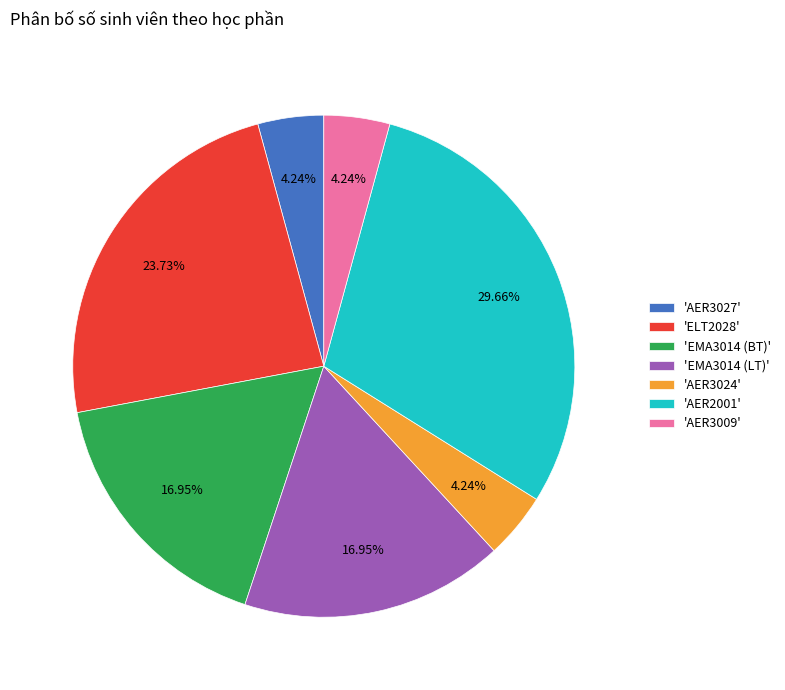

Which has a higher value, 'EMA3014 (BT)' or 'AER2001'?

'AER2001'